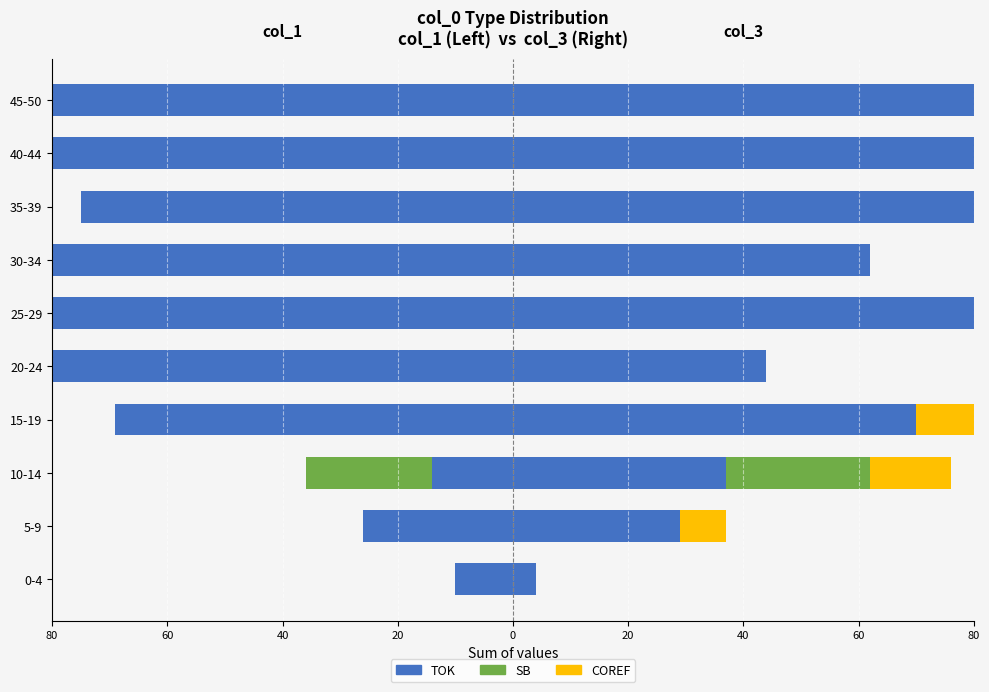

What is the sum of all SB (col_3) values?

25